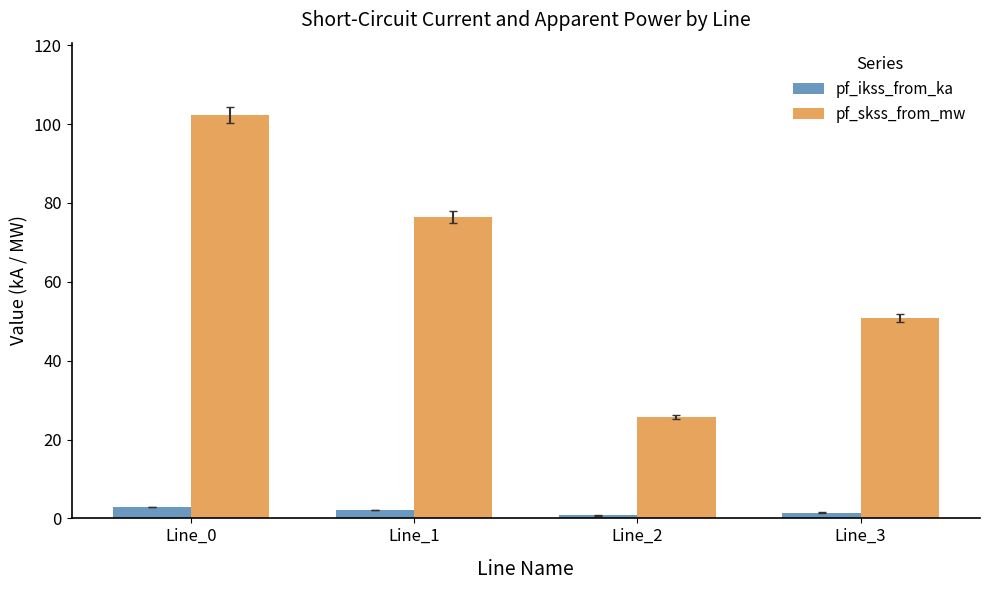

At which category is the sum across all series the highest?

Line_0